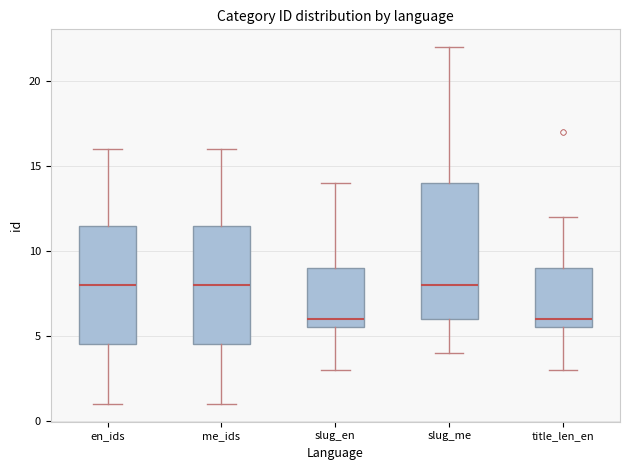

Where is the upper edge of the box for title_len_en on the y-axis? The values are not printed on the chart, so give them approximately, as read against the axis.

9.0